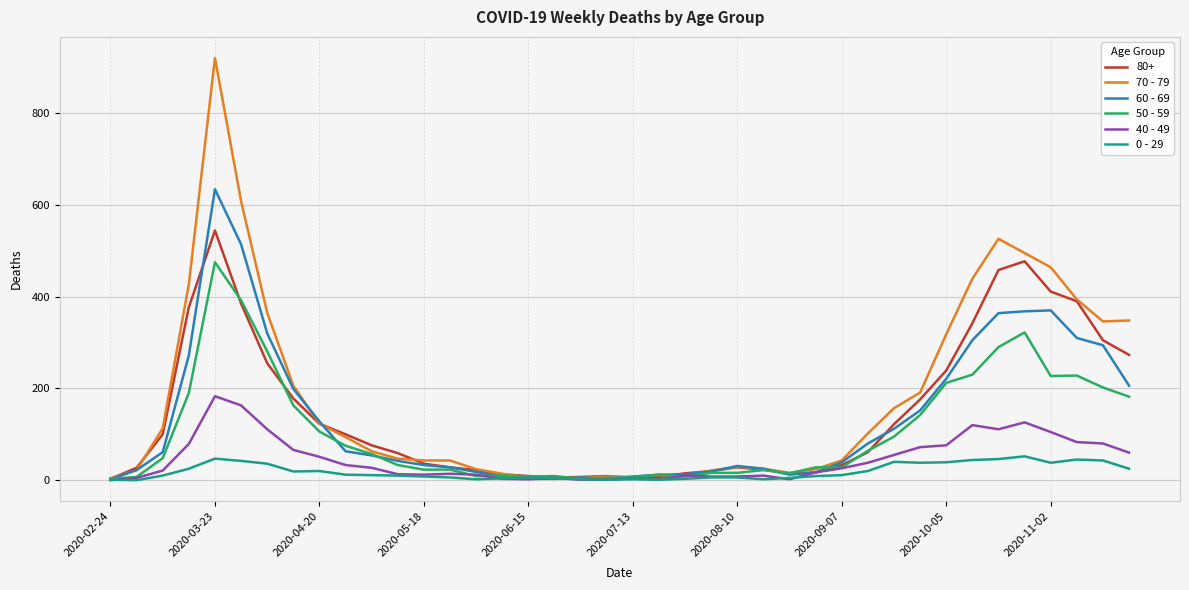

What is the difference between the maximum and minimum values in the 40 - 49 series?

183